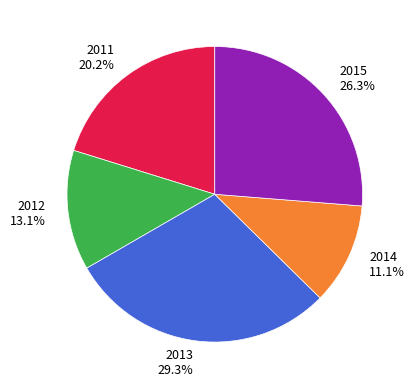

Count the number of slices in the pie.

5